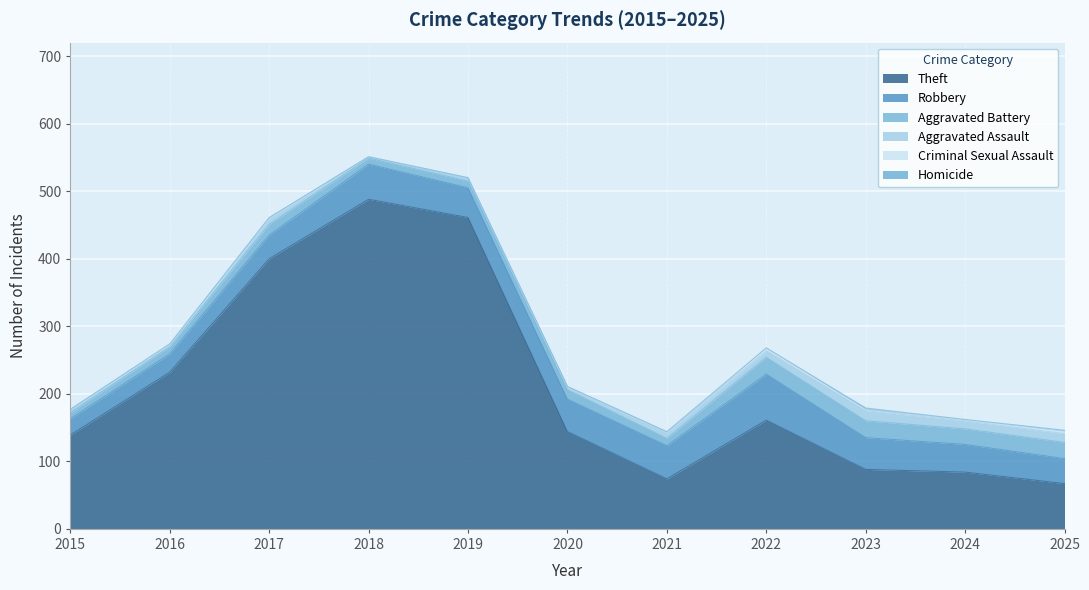

True or false: Aggravated Assault has more than 0 points higher than both neighbors.

True